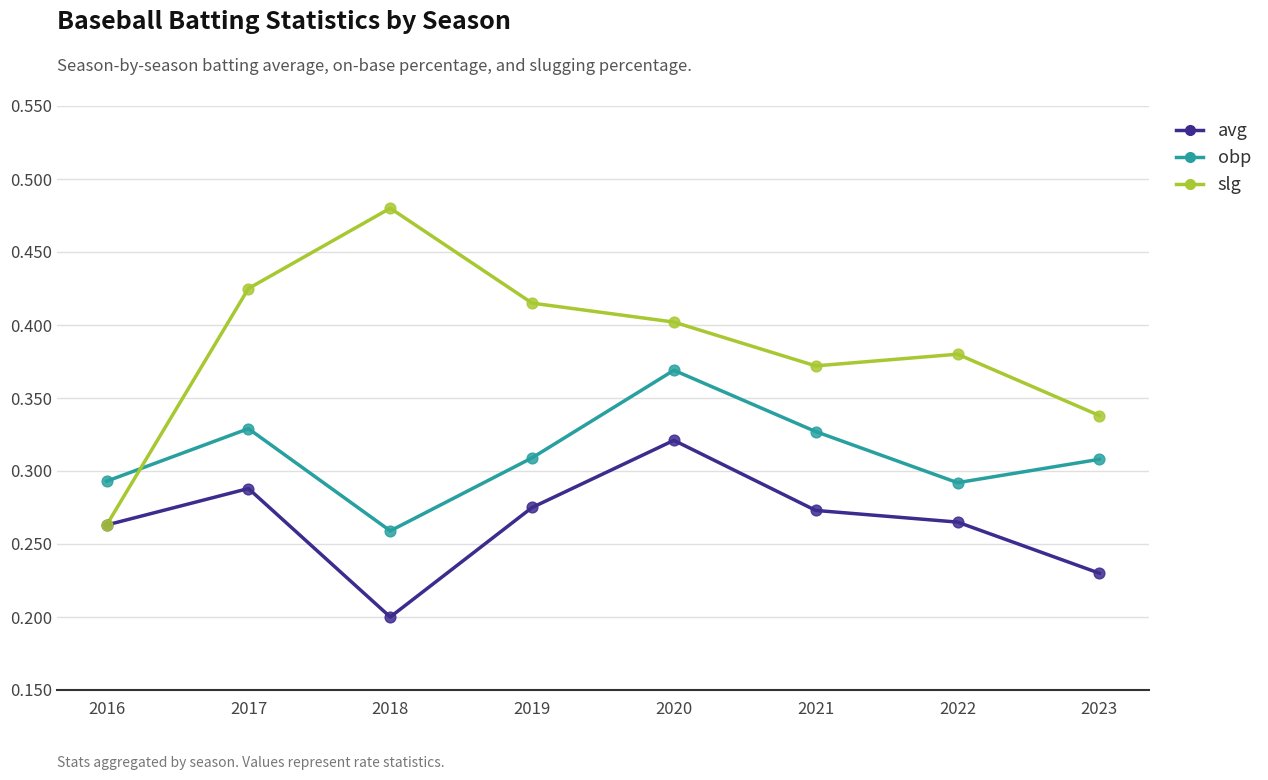

Is the value of obp at 2019 greater than the value of slg at 2020?

No